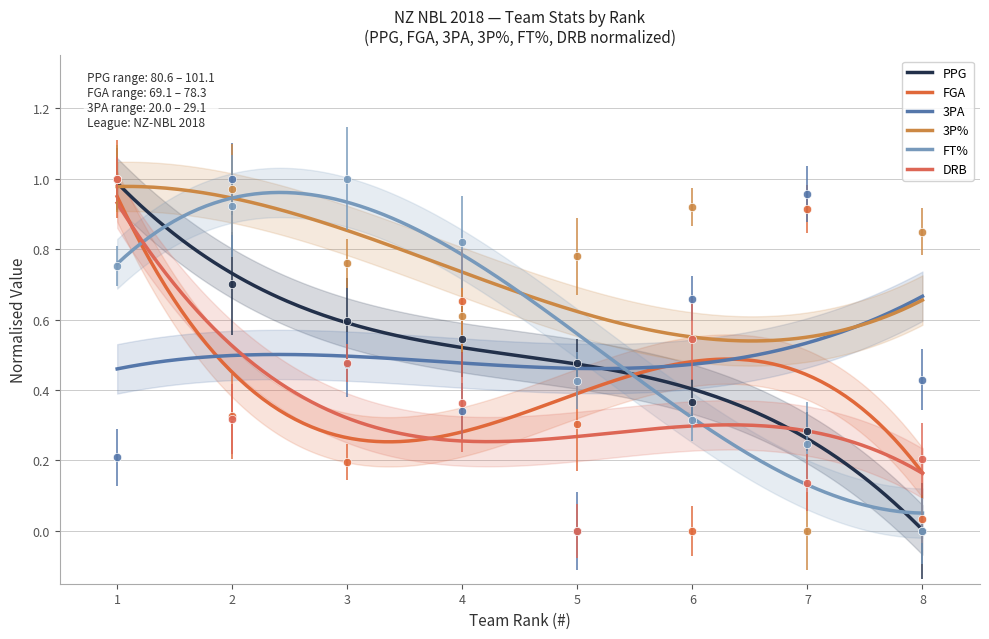

What is the sum of all FT% values?

4.5